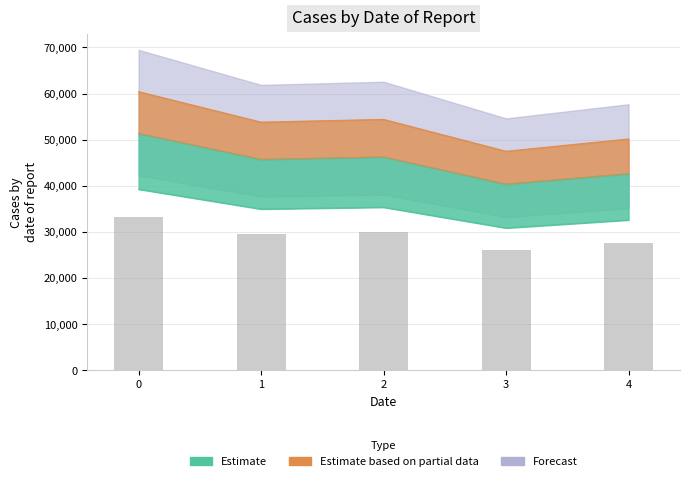

The value at 3 is 36244.3. True or false?

False